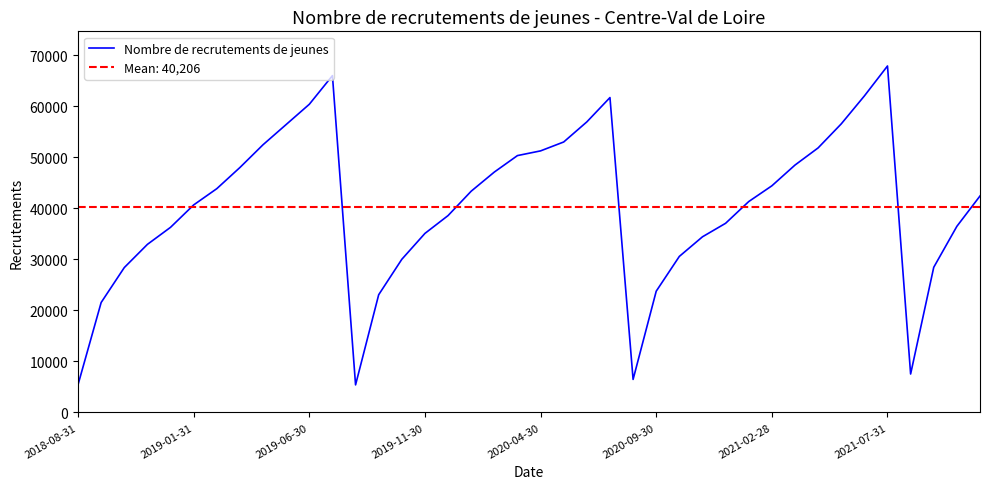

How many data points are less than 42427?

20